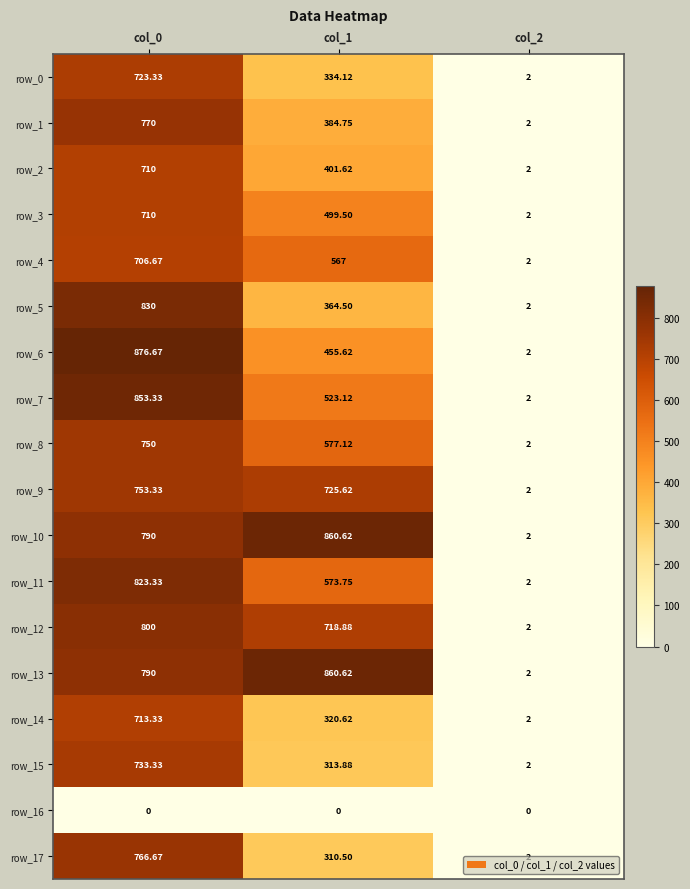

What is the difference between the highest and lowest values at col_2?

2.0